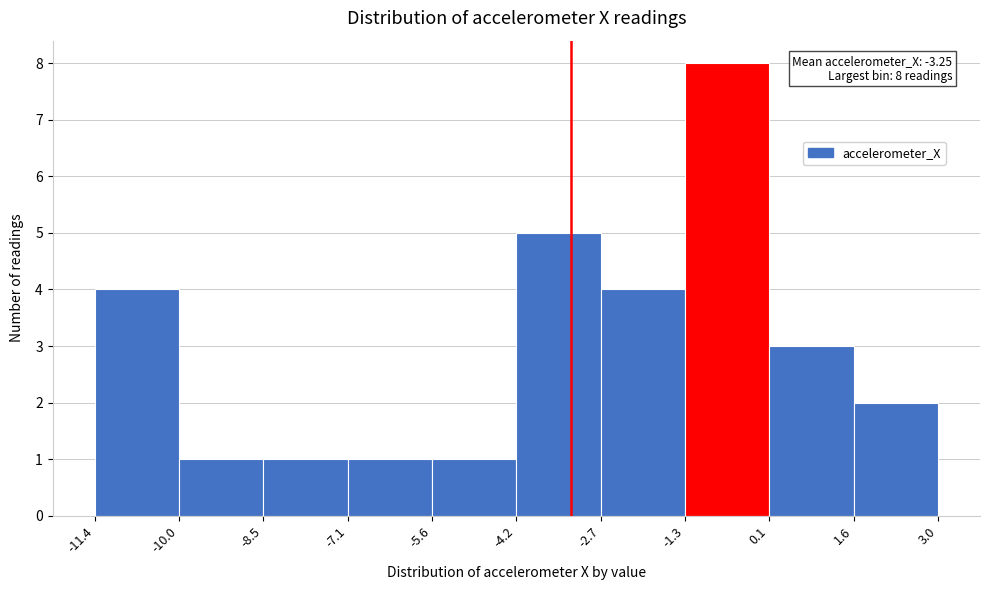

Over which range of the x-axis is the bar tallest?

-1.3 to 0.1